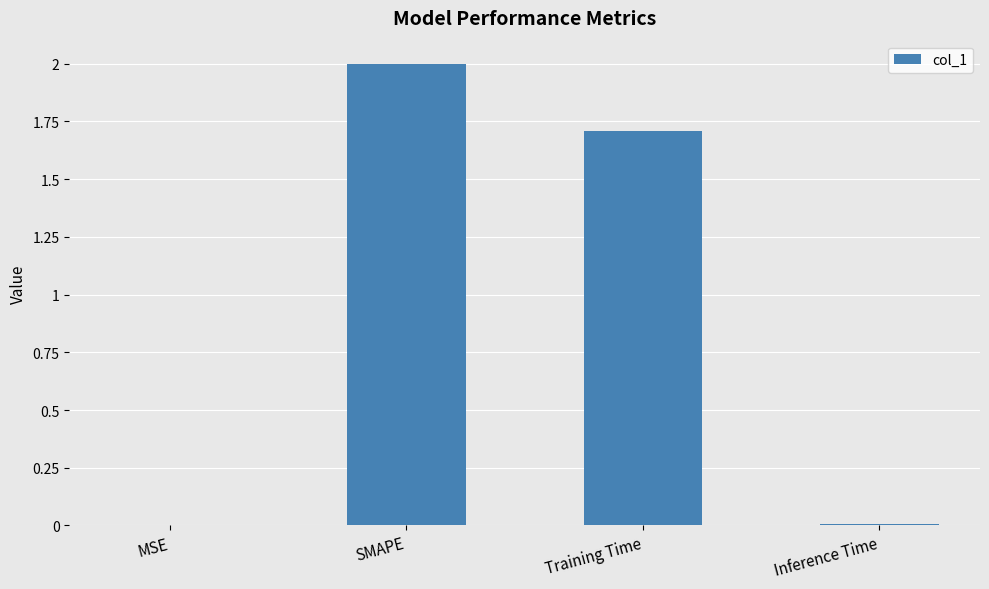

The chart shows a value of 2.7 at SMAPE. True or false?

False